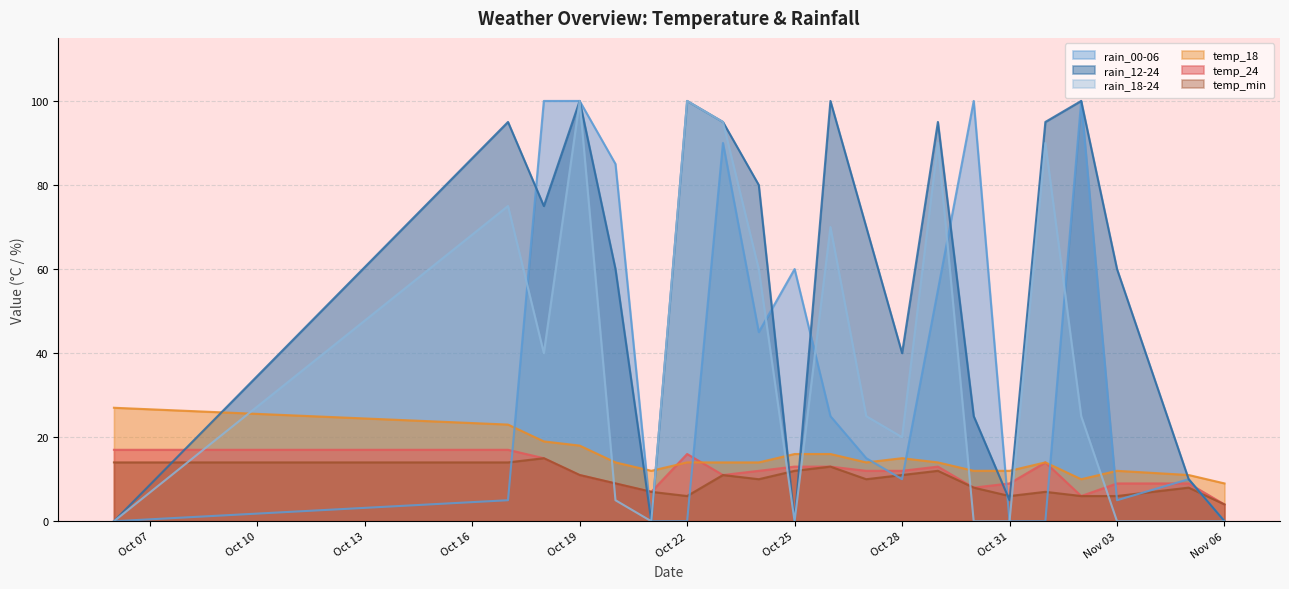

How many interior local valleys does the temp_min series have?

4